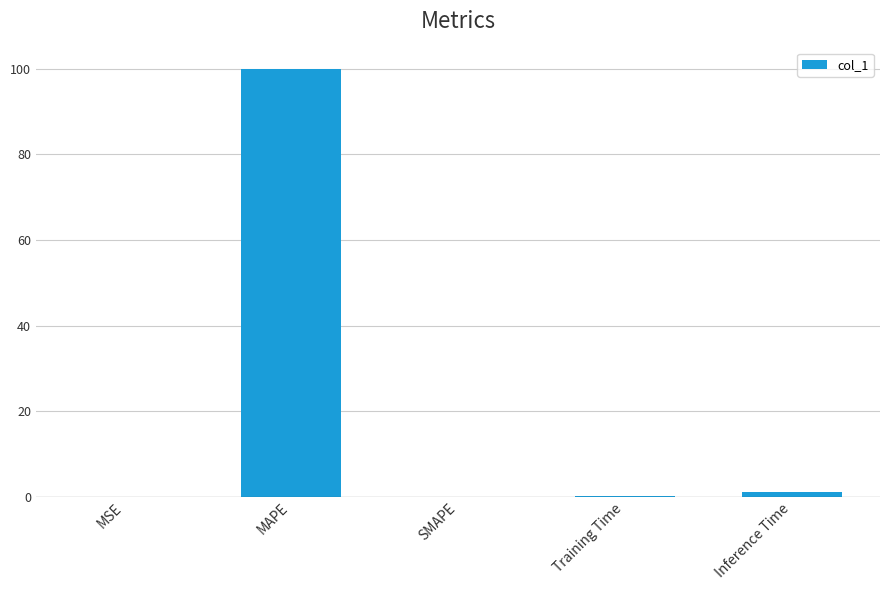

What is the change in value from MAPE to SMAPE?

-100.0